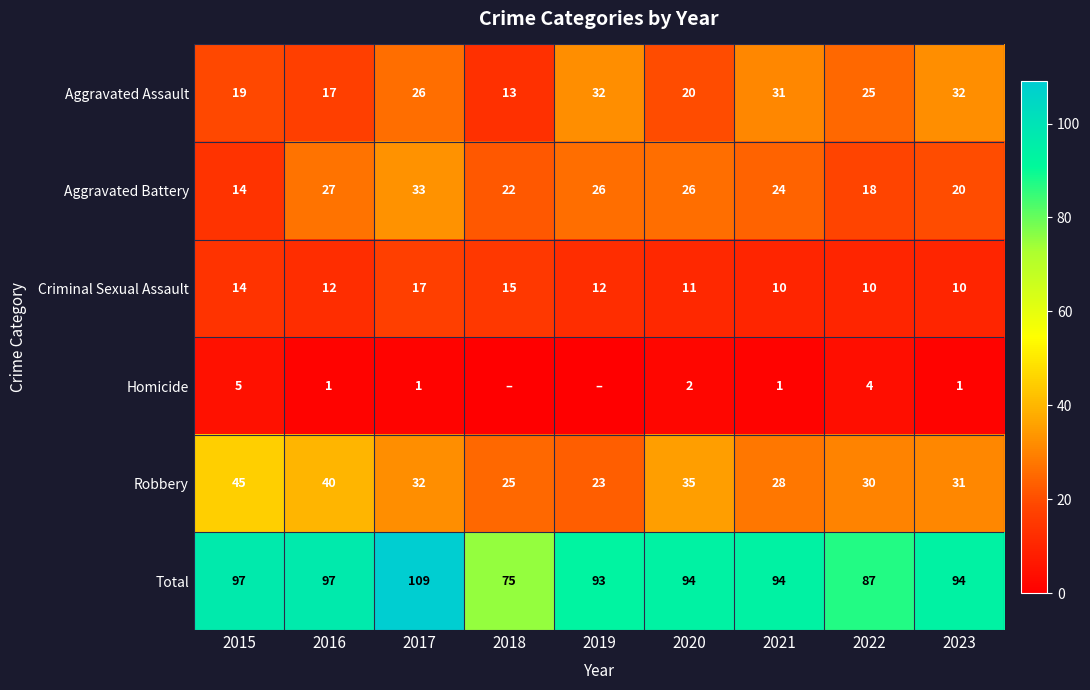

Where is Aggravated Battery nearest to the value 23?

2018